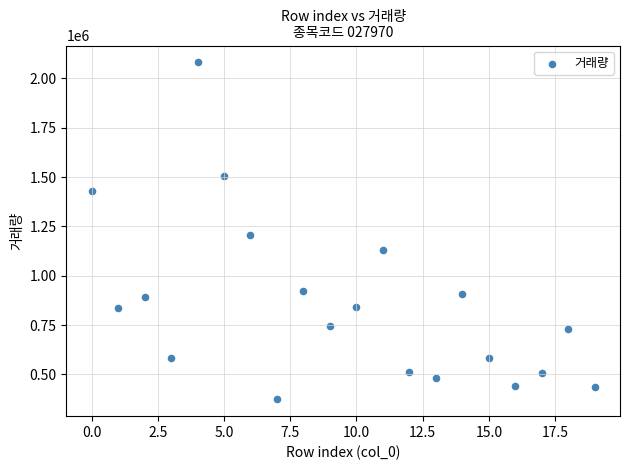

What Y value in the scatter plot is closest to 1227344?

1204225